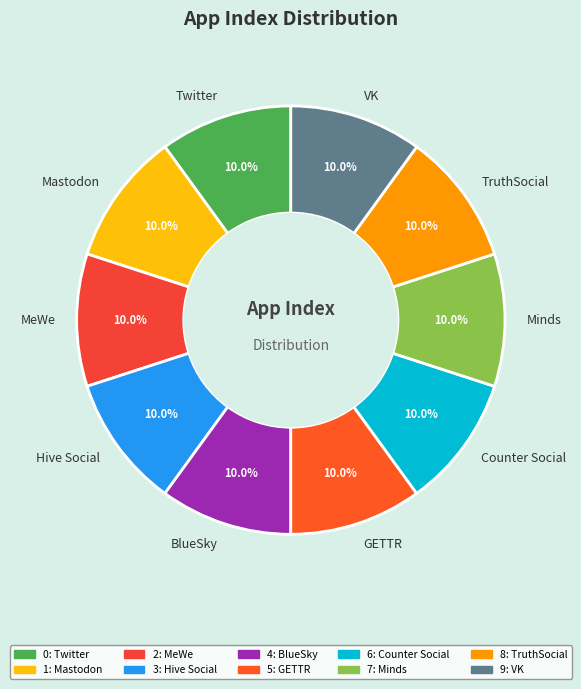

What is the ratio of the value at MeWe to the value at Counter Social?

1.0